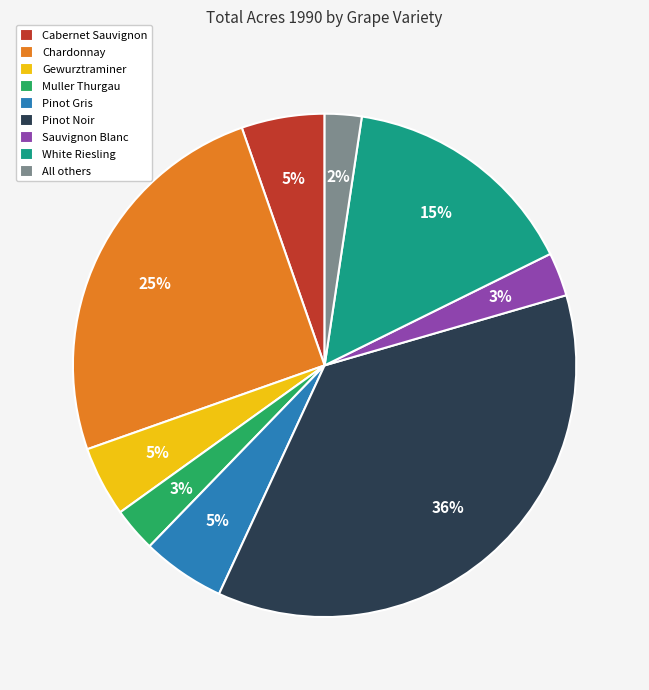

Is it true that Pinot Noir is 51% of the pie?

False